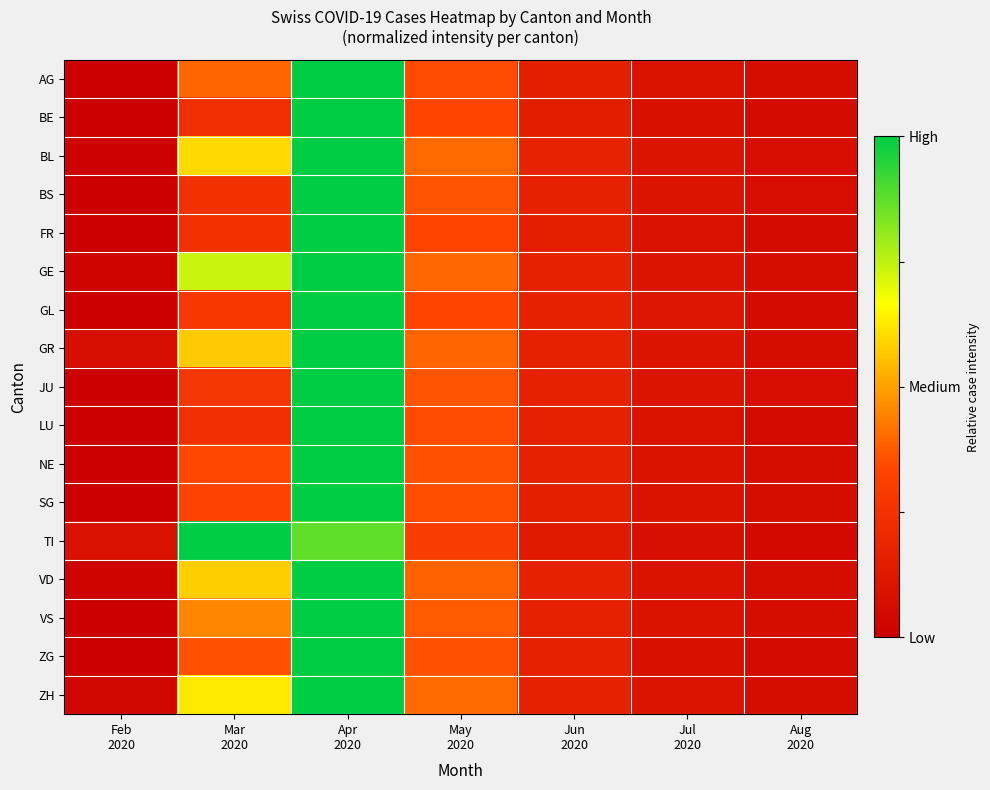

Rank the series at May 2020 from highest to lowest value.

ZH, BL, GE, GR, VD, VS, BS, JU, NE, ZG, SG, LU, AG, BE, FR, GL, TI